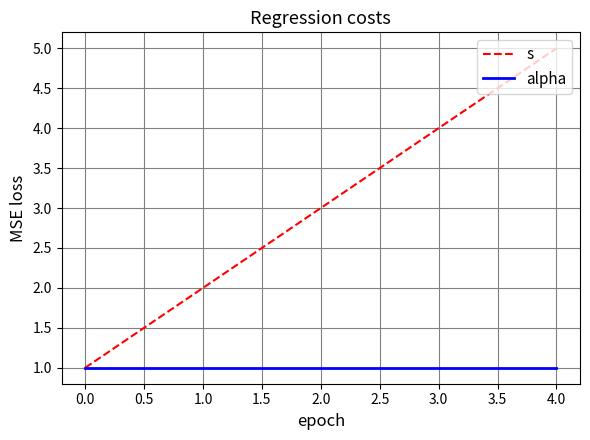

Count the number of data series in this chart.

2